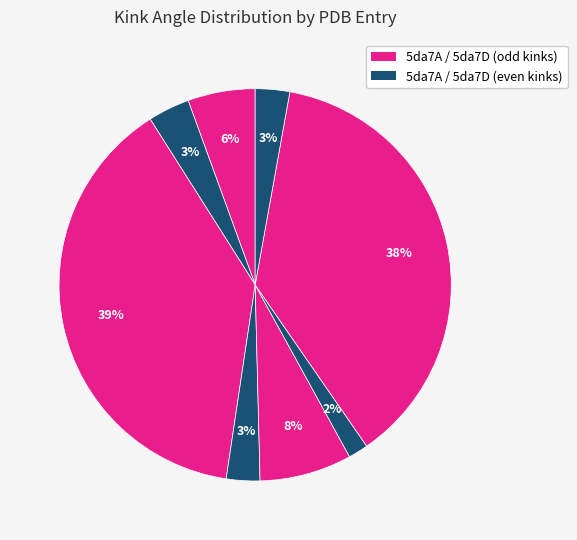

Count the number of slices in the pie.

8